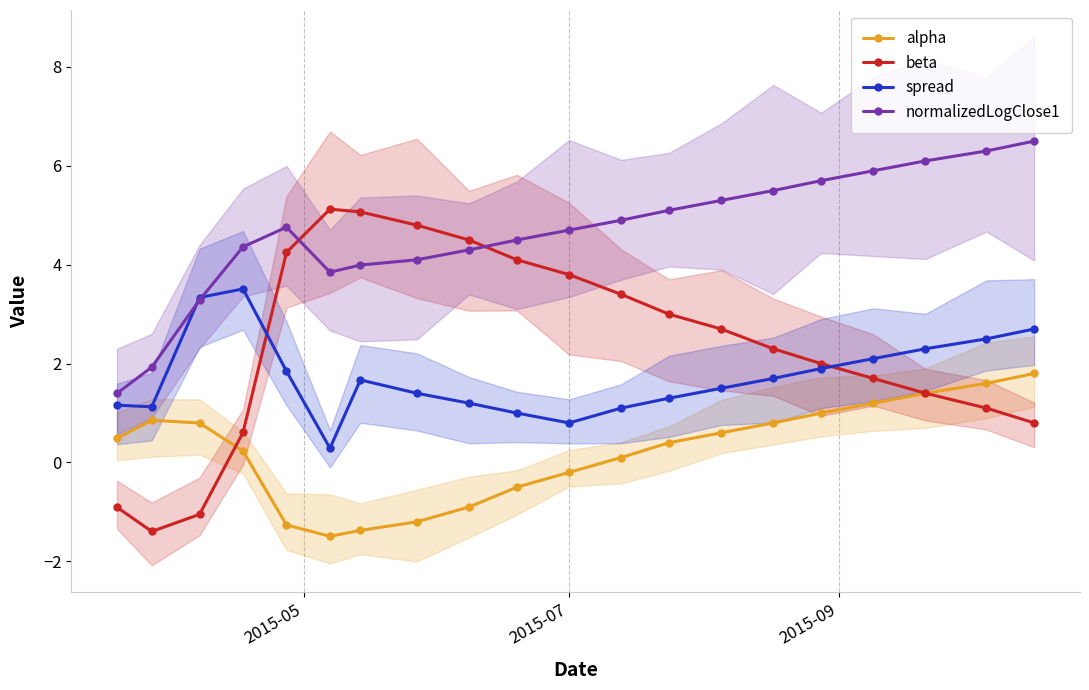

What is the value of the beta point at the 7th from the left?

5.1